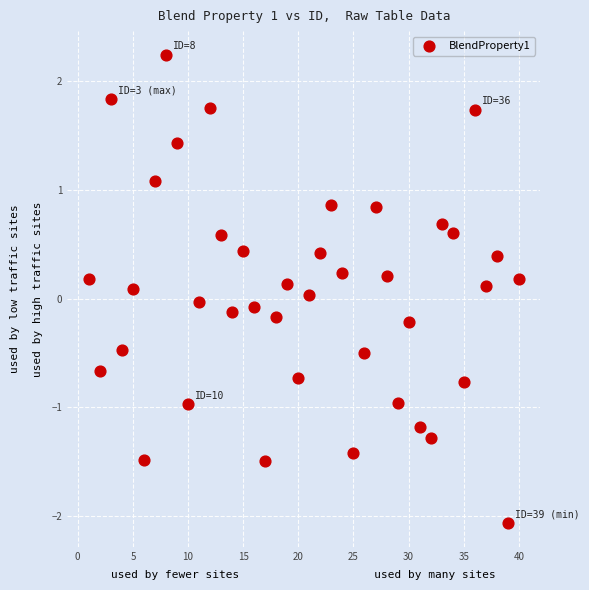

What is the range of X values (max minus min)?

39.0